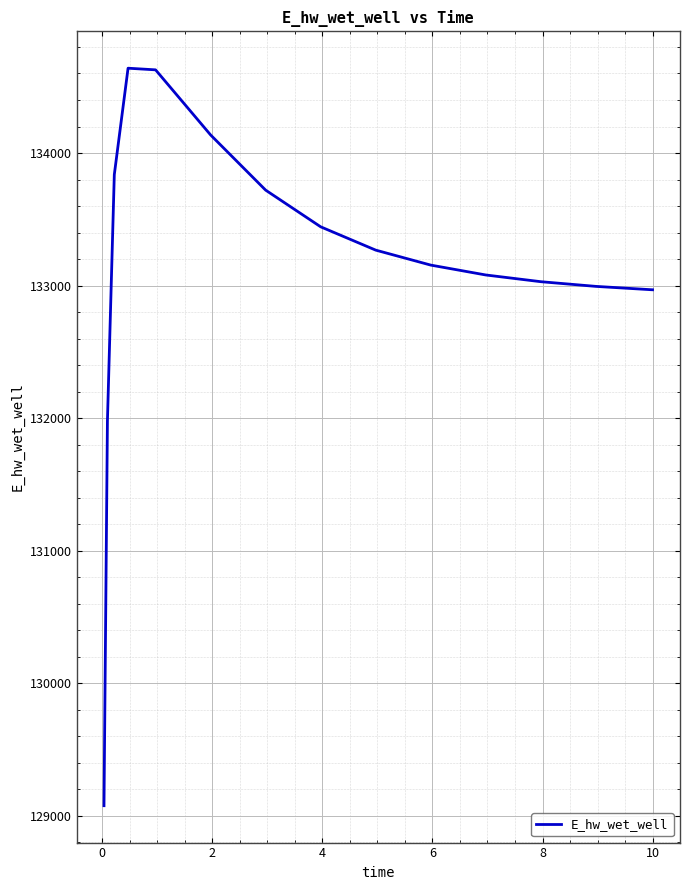

What is the difference between the maximum and minimum values?

5565.2